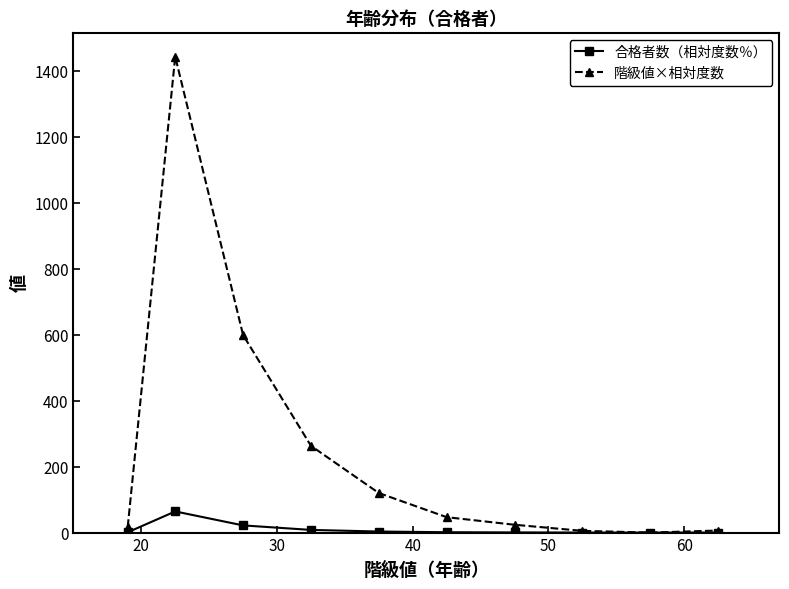

Which series has the largest total across all categories?

階級値×相対度数